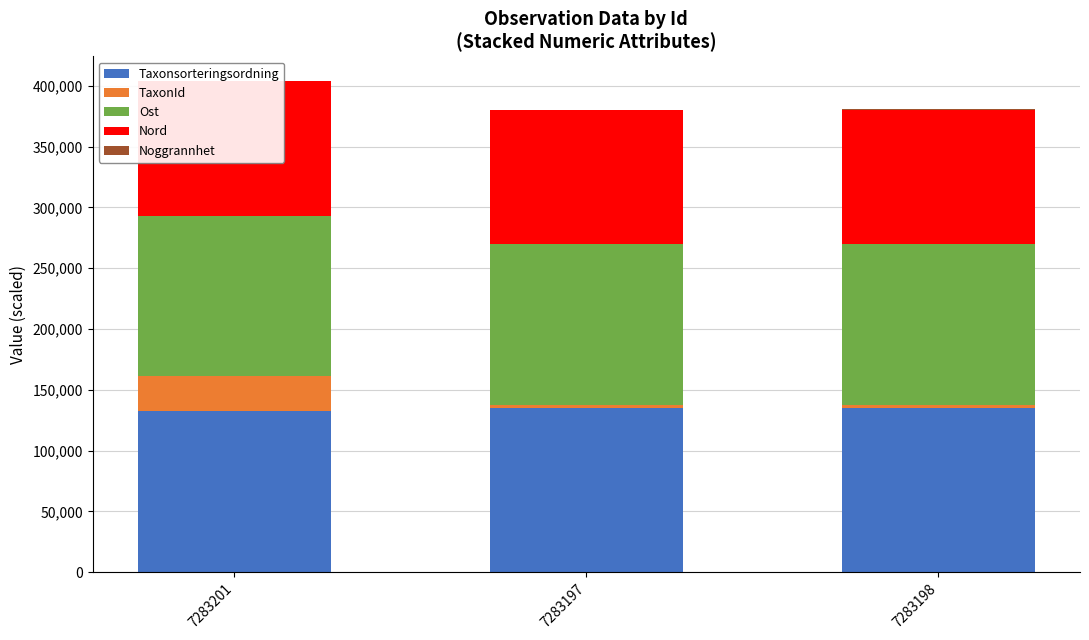

At how many categories does at least one series exceed 33976?

3